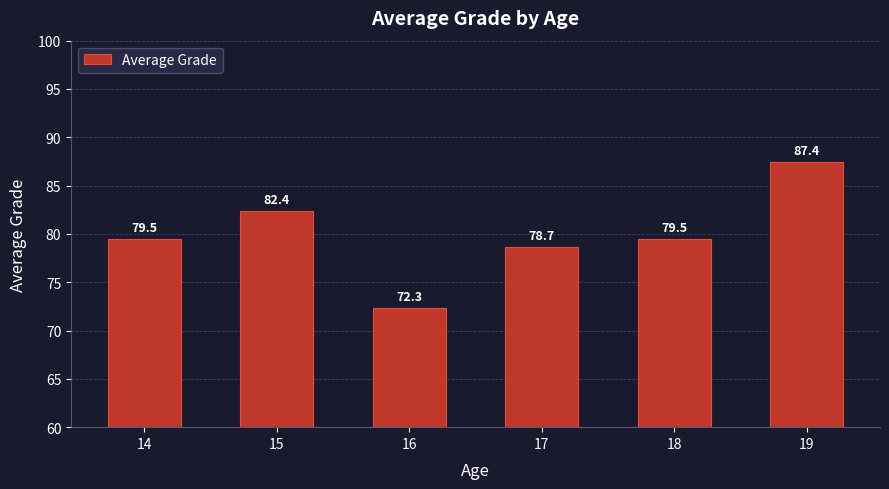

How many bars are there in total?

6